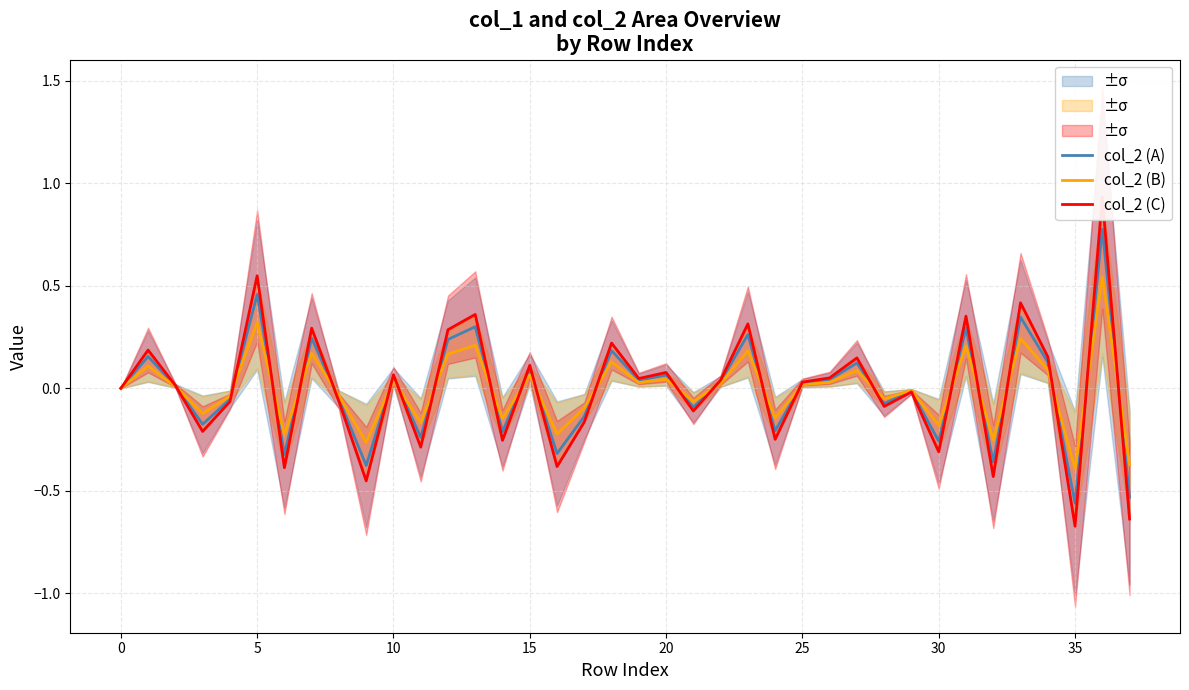

What is the smallest value displayed?

-0.7